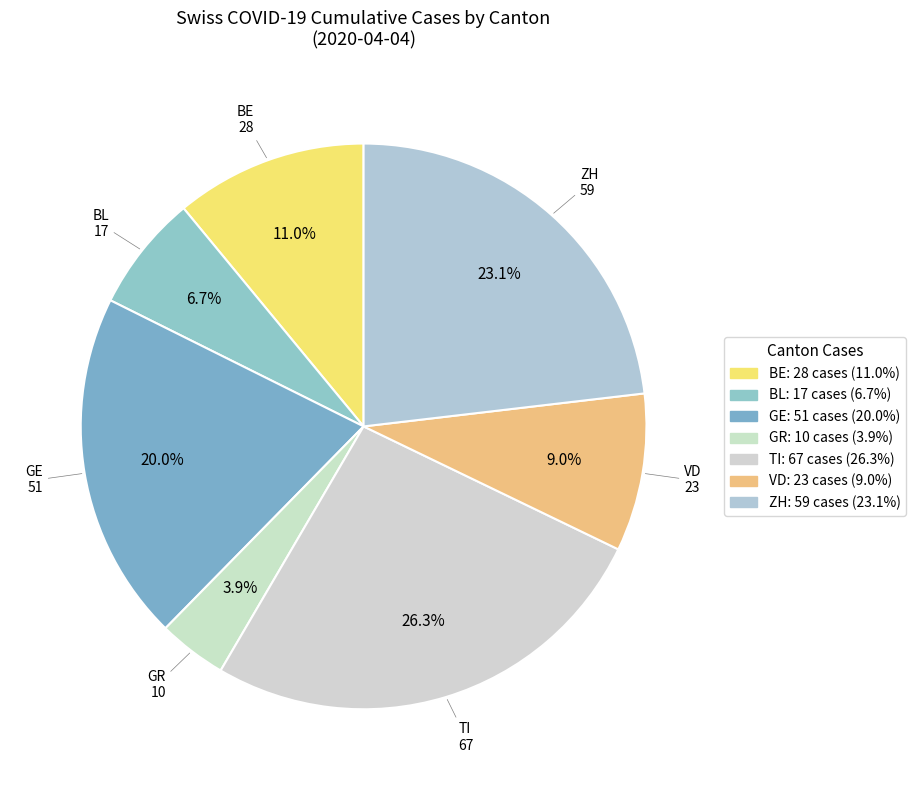

Which category has the smallest portion of the pie?

GR